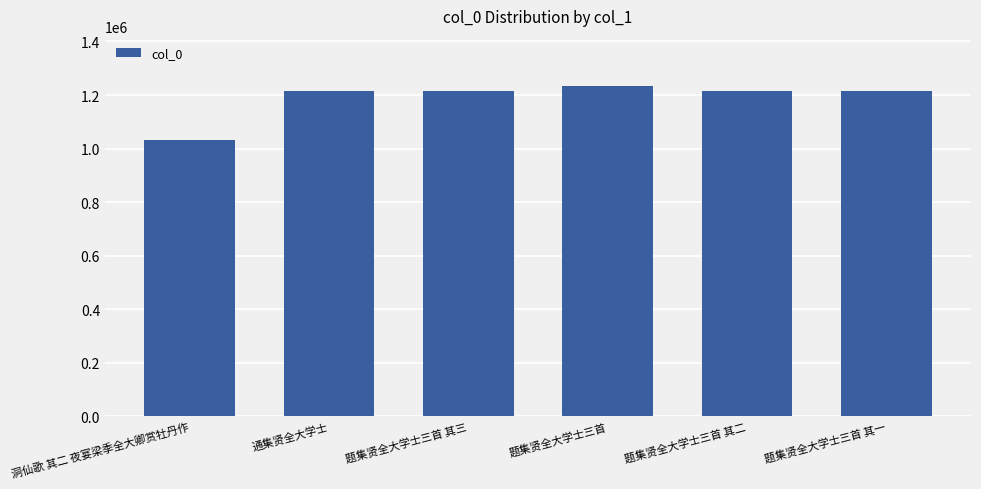

What is the difference between the values at 洞仙歌 其二 夜宴梁季全大卿赏牡丹作 and 通集贤全大学士?

184633